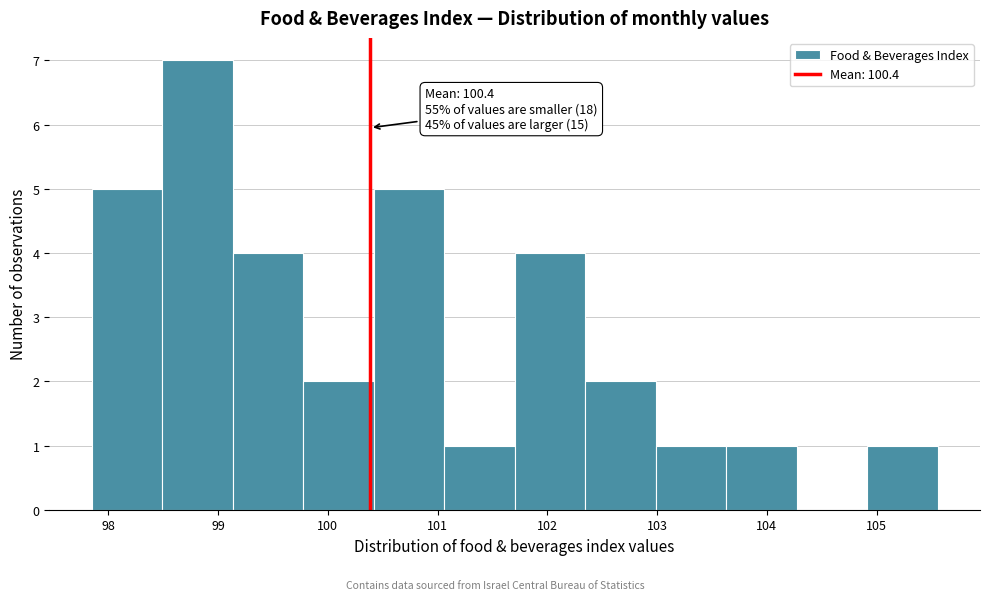

Over which range of the x-axis is the bar tallest?

98.5 to 99.1